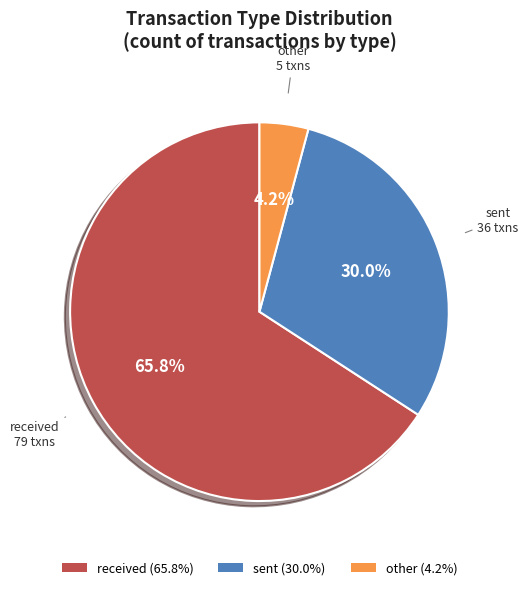

Is there a majority slice in this chart?

Yes